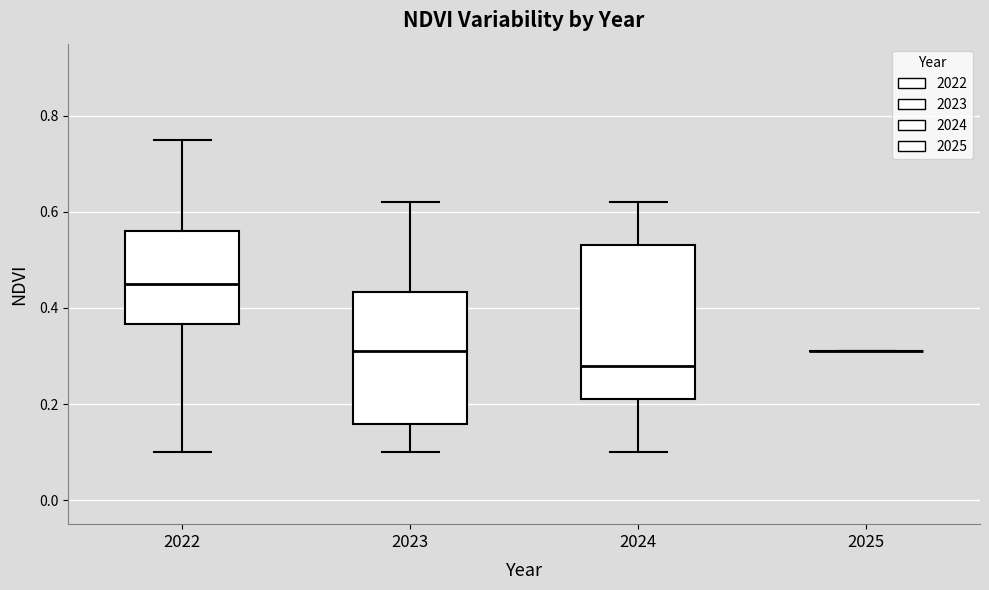

Comparing the boxes themselves (not the whiskers), which one is the tallest?

2024